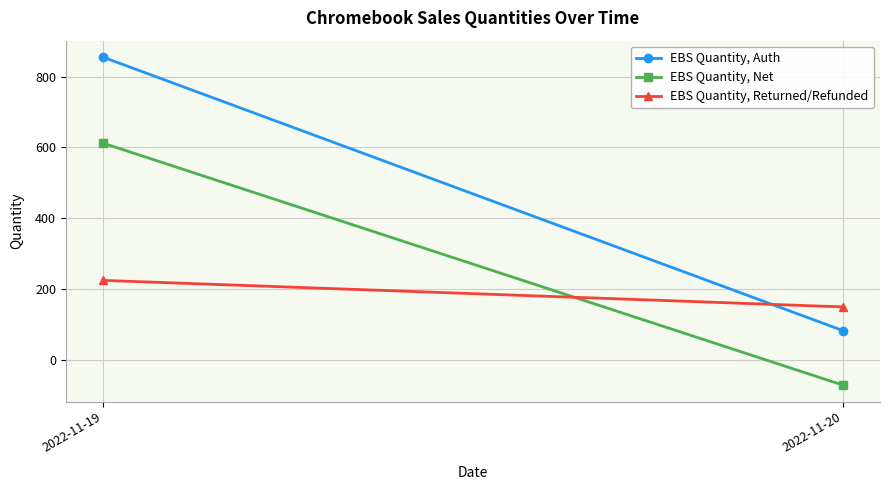

Where is EBS Quantity, Auth nearest to the value 468?

2022-11-20